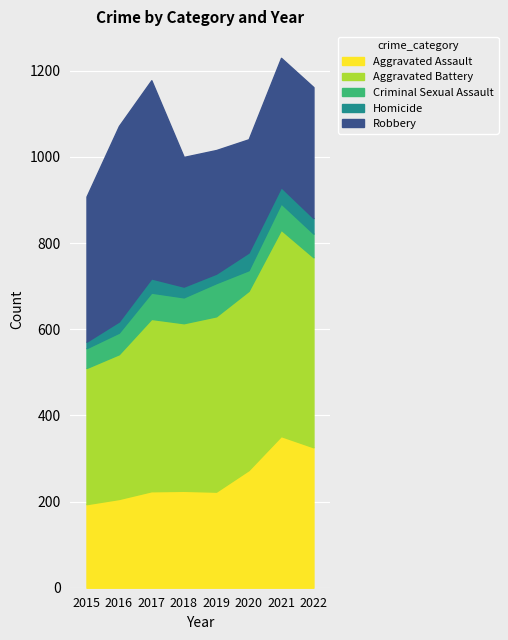

Reading right to left, what are all the values shown in this chart?

Aggravated Assault: 326	352	273	223	225	224	206	194
Aggravated Battery: 441	479	416	407	389	400	336	316
Criminal Sexual Assault: 55	61	48	77	60	61	50	46
Homicide: 36	38	41	22	25	33	26	15
Robbery: 304	300	263	287	301	460	454	337